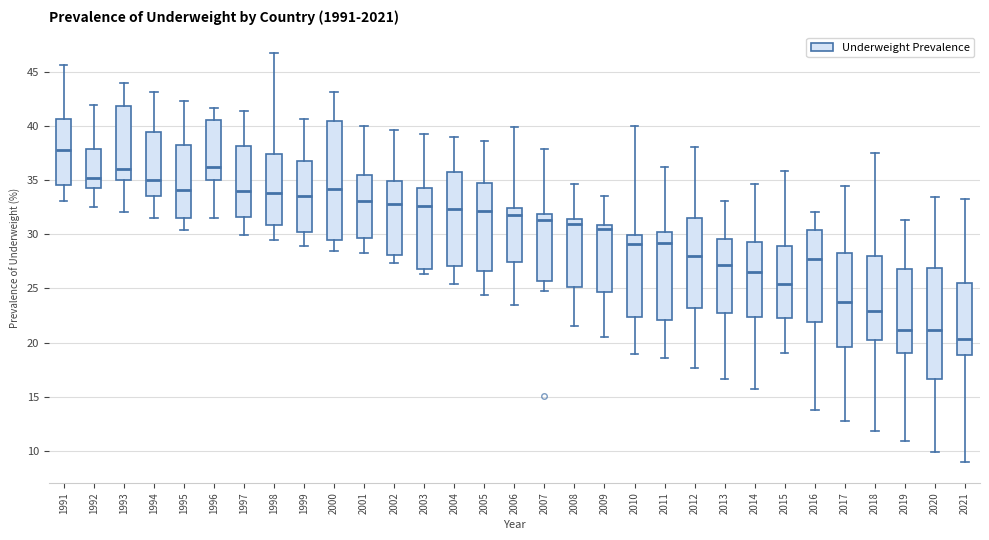

Which box has the highest median line?

1991